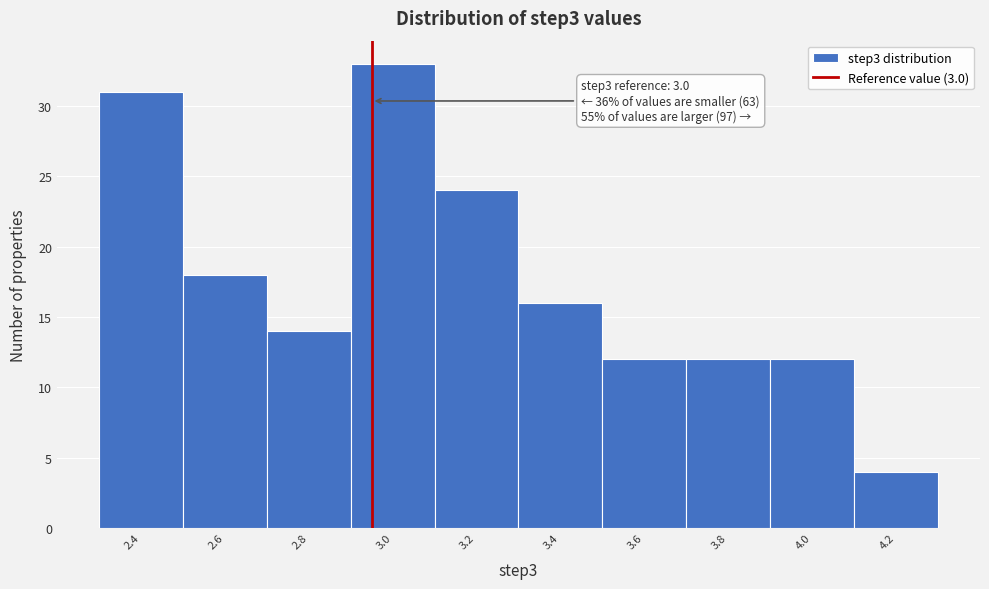

Reading right to left, what are all the values shown in this chart?

4.2=4	4.0=12	3.8=12	3.6=12	3.4=16	3.2=24	3.0=33	2.8=14	2.6=18	2.4=31